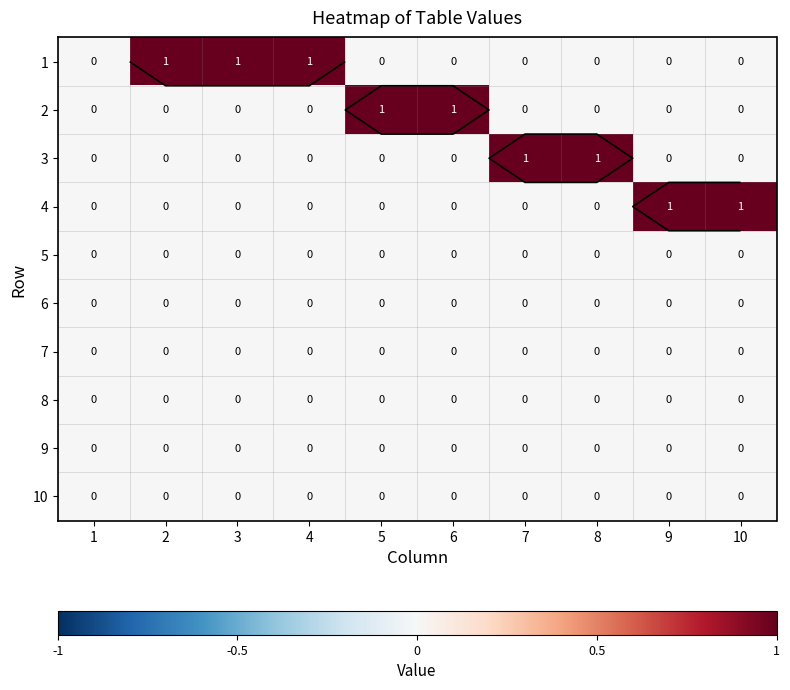

The 4 series shows -1 at 7. True or false?

False